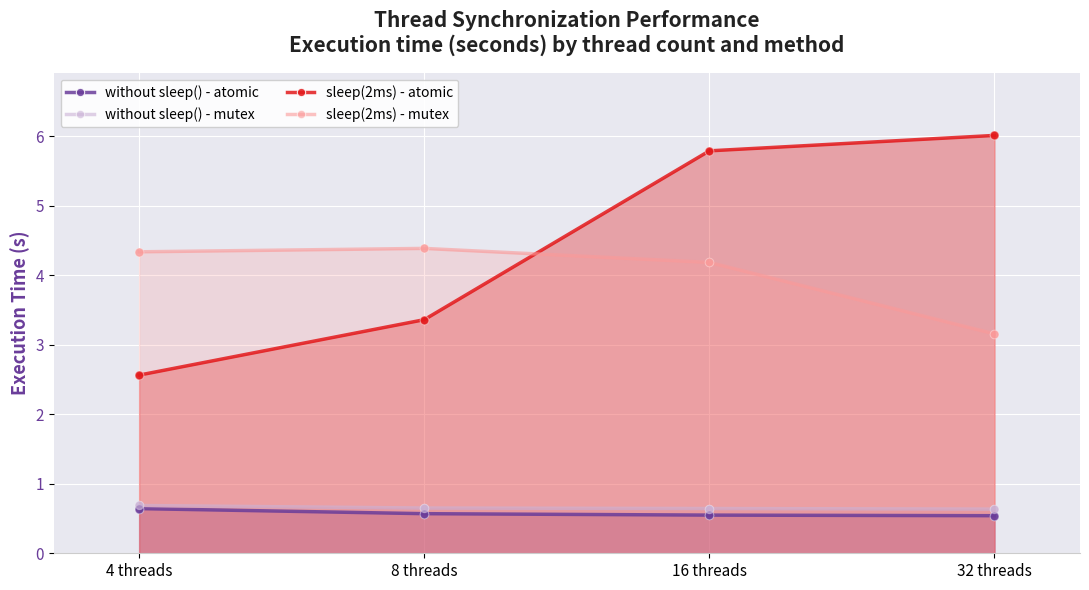

Which series has the widest spread of Y values?

sleep(2ms) - atomic